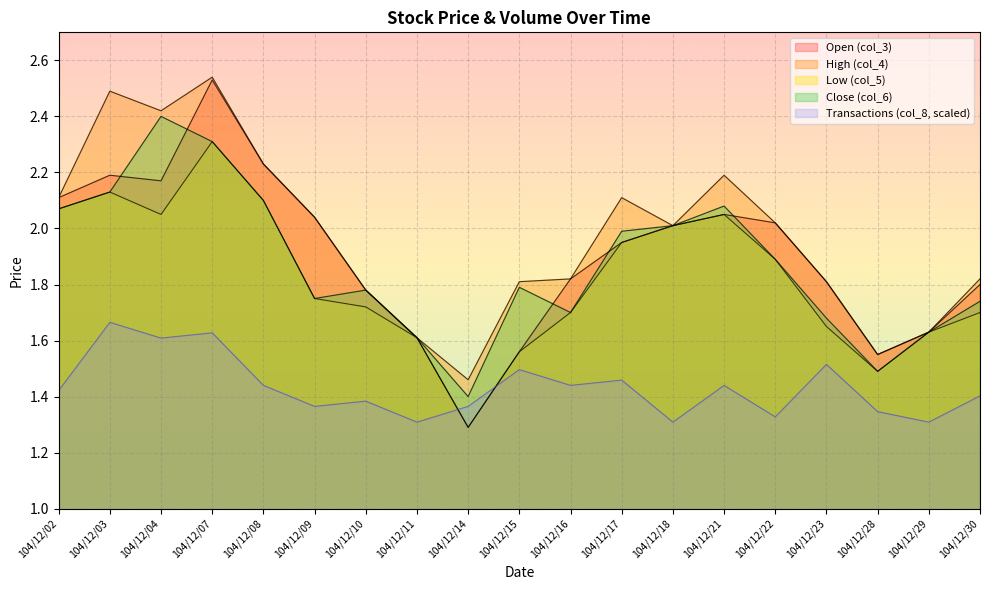

What is the average value of the col_3 series?

1.9